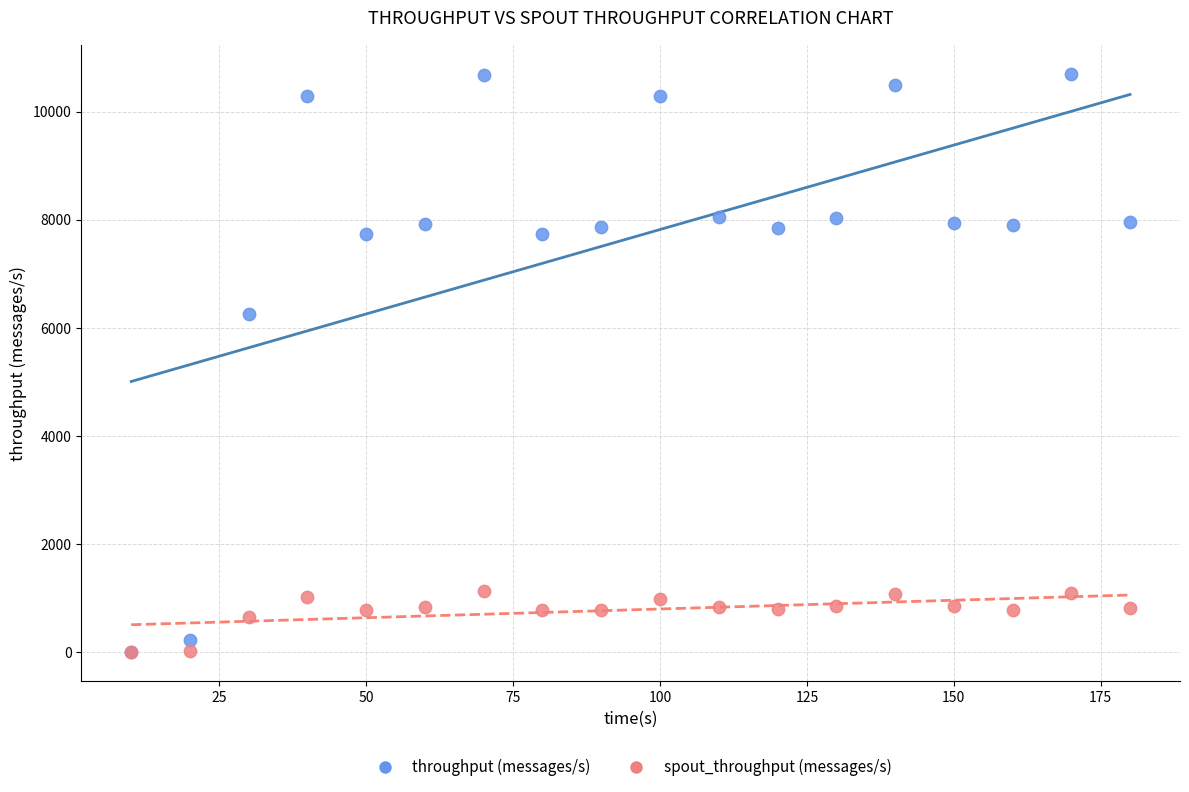

Which series has the largest Y range (max minus min)?

throughput (messages/s)